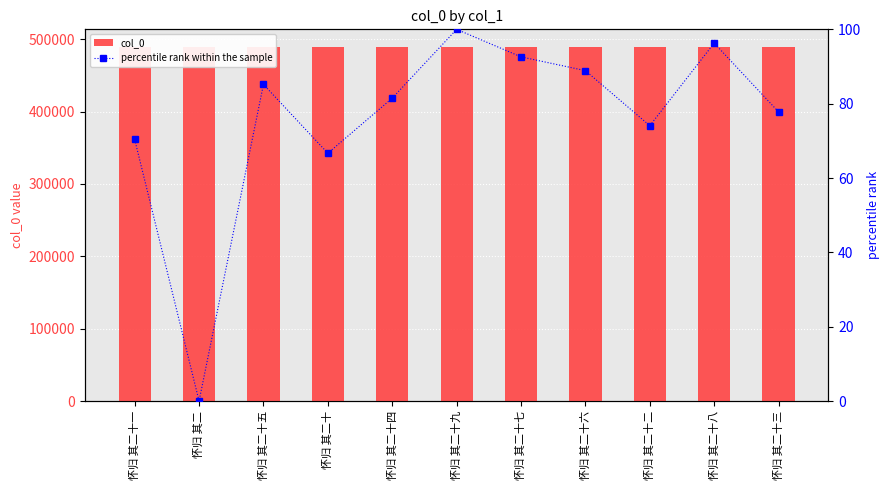

What is the value of the col_0 bar at the 9th from the left?

489118.0